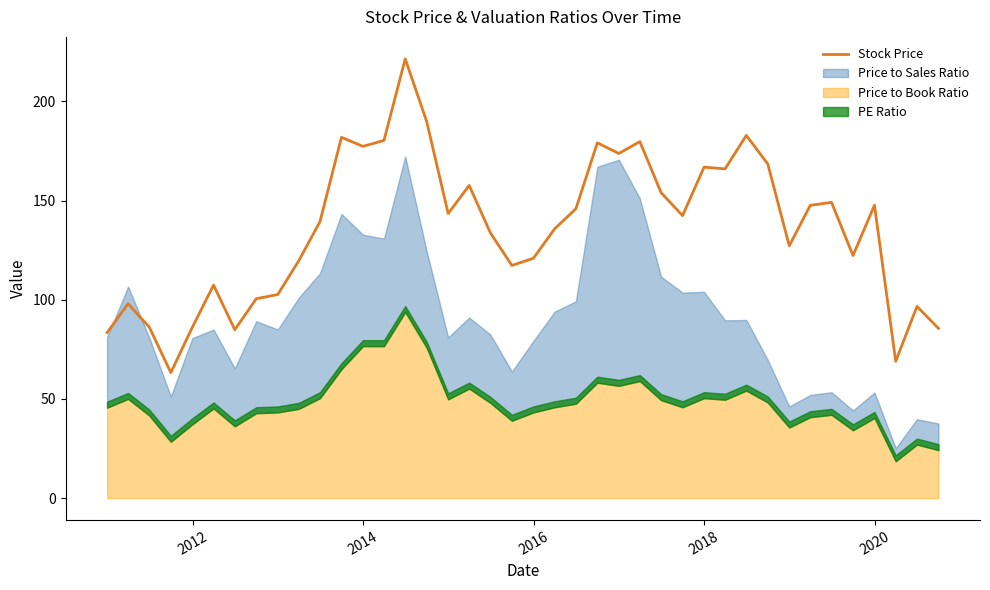

What is the greatest value displayed?

221.4